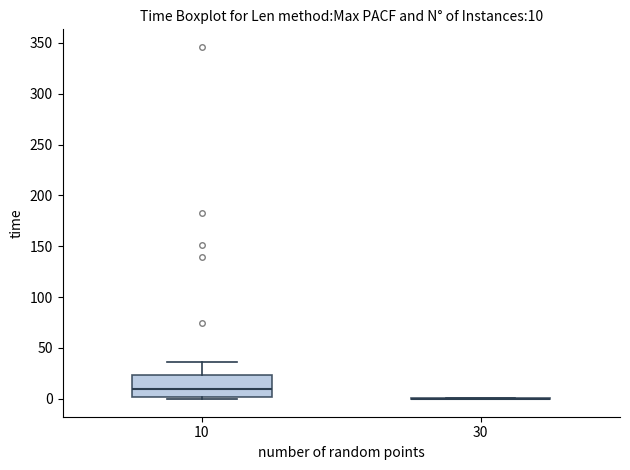

Comparing the boxes themselves (not the whiskers), which one is the tallest?

10